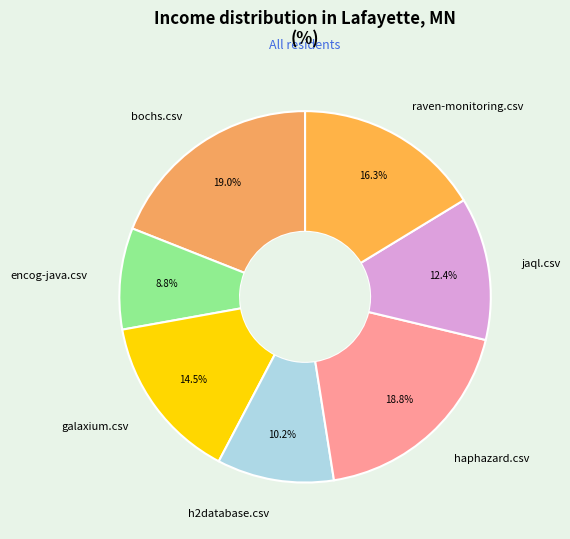

To the nearest percent, what is the average slice percentage?

14%